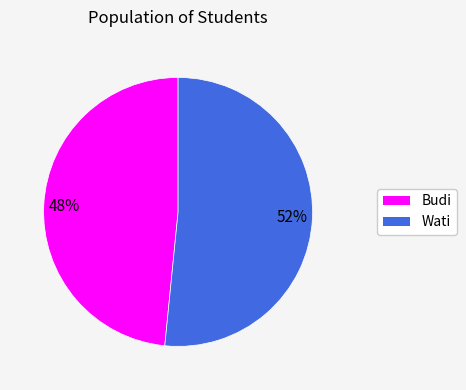

Which category accounts for the majority?

Wati